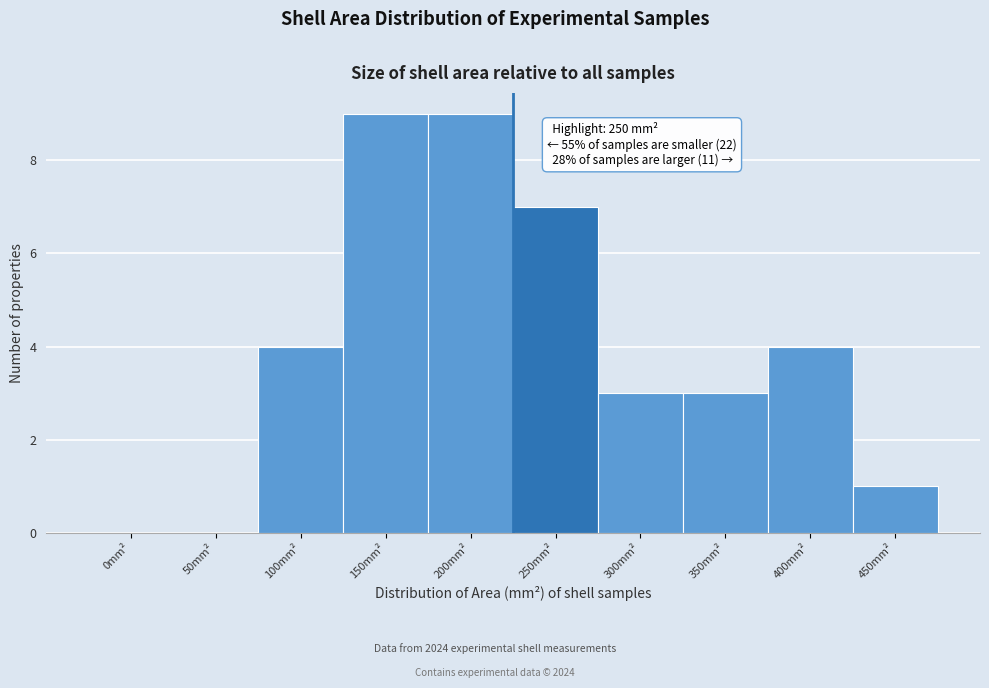

Reading left to right, extract all data points from this chart.

0mm²=0	50mm²=0	100mm²=4	150mm²=9	200mm²=9	250mm²=7	300mm²=3	350mm²=3	400mm²=4	450mm²=1